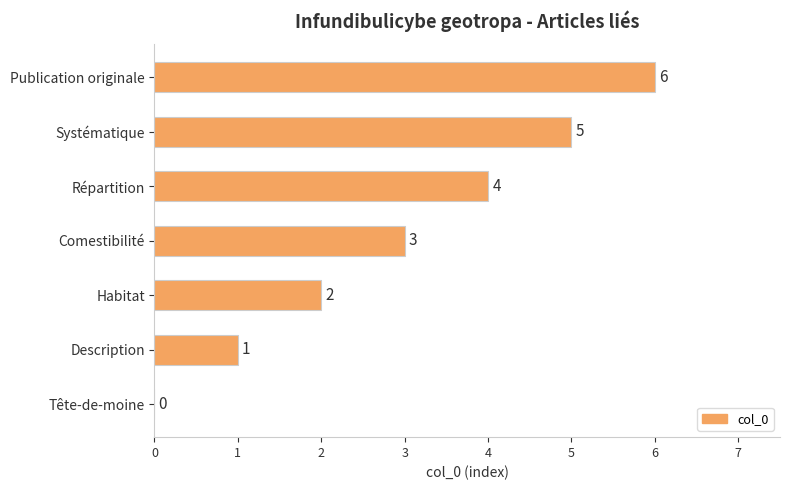

Is it true that the value at Répartition is 7?

False